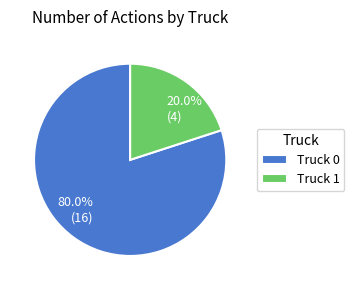

To the nearest percent, what is the difference between the Truck 1 and Truck 0 slice percentages?

60%